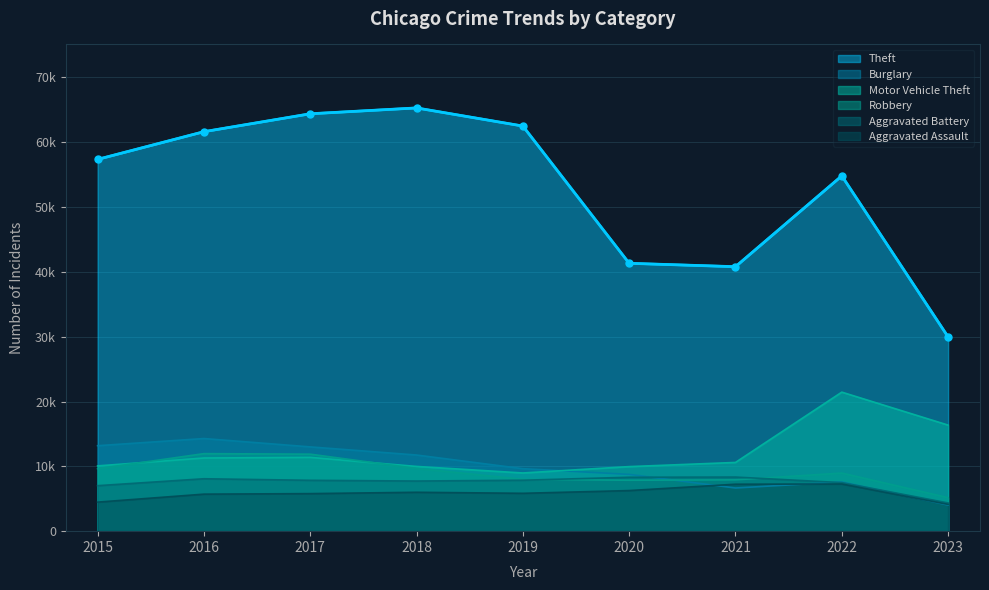

The value of Theft at 2015 is 23331. True or false?

False